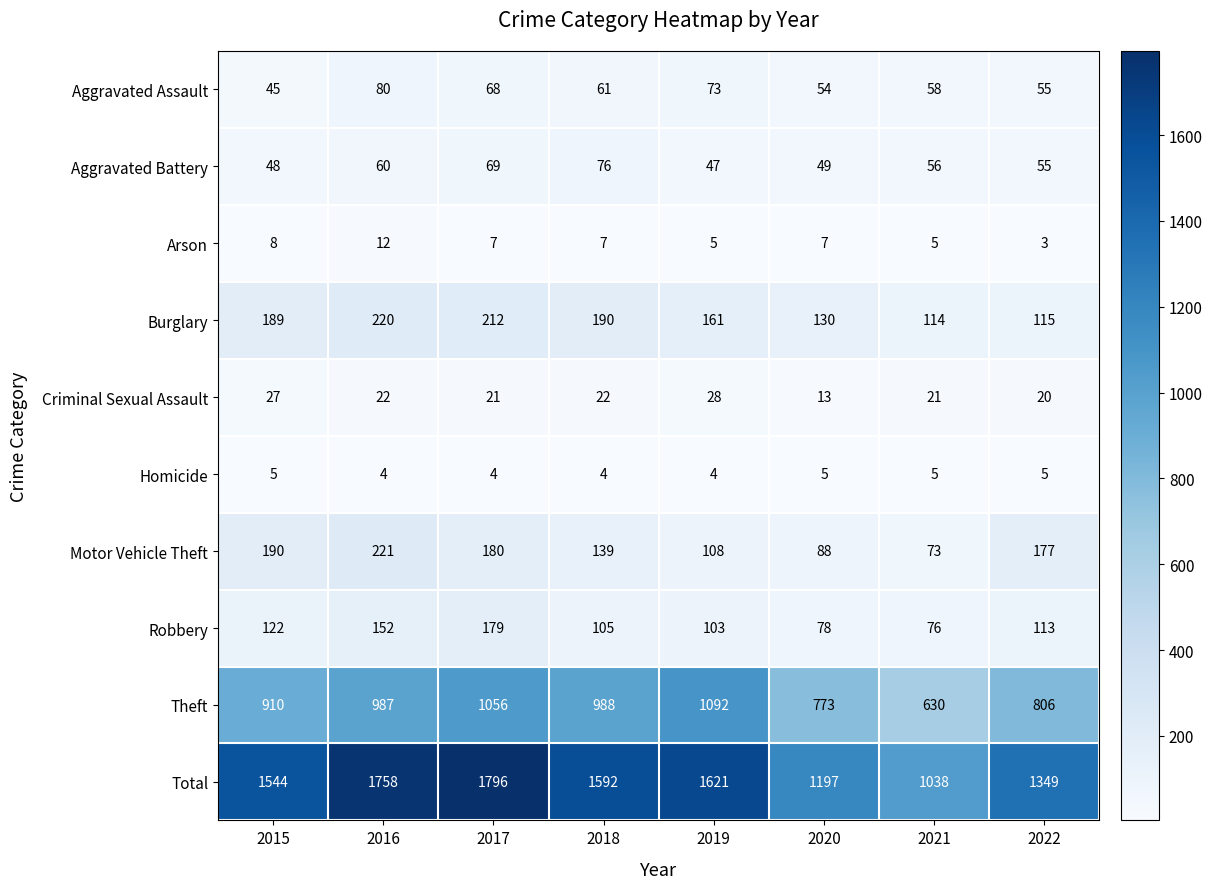

Which series has the largest total across all categories?

Total